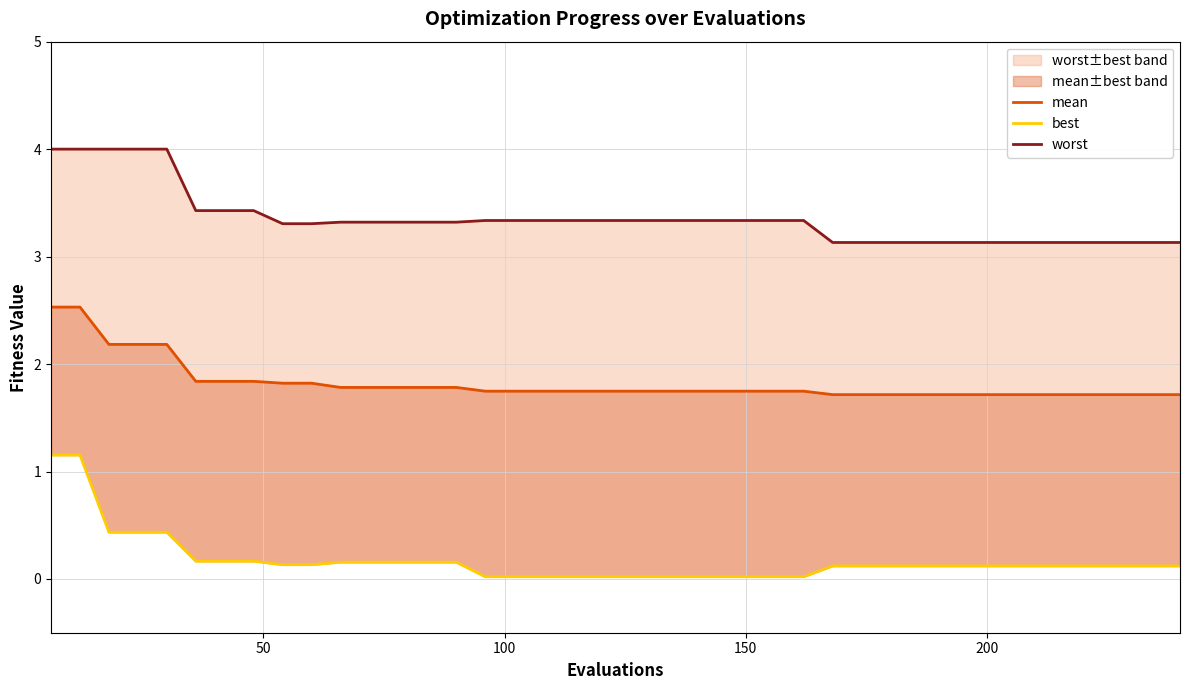

Is the value of worst at 200 greater than the value of mean at 9?

Yes